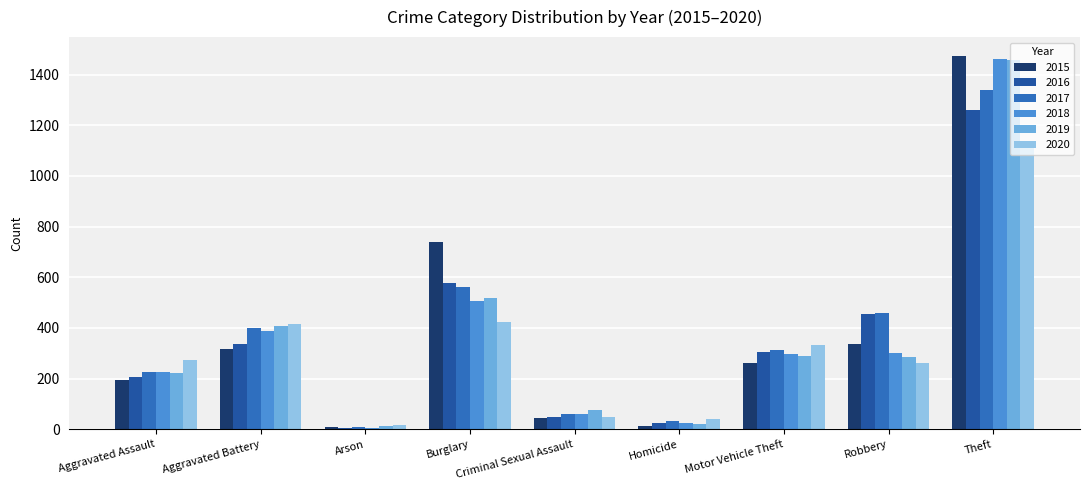

At how many categories does at least one series exceed 590?

2